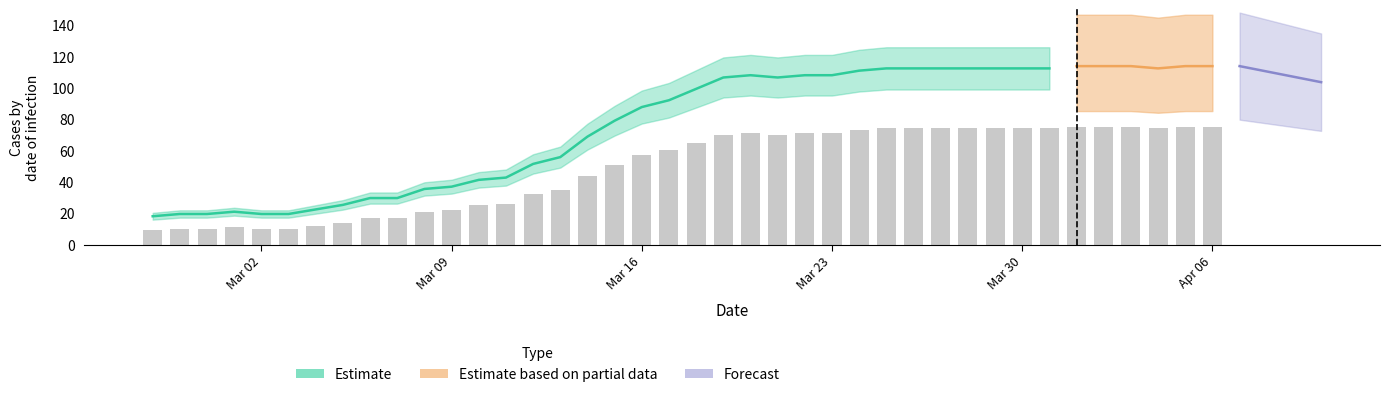

Reading left to right, extract all data points from this chart.

9	10	10	11	10	10	12	14	17	17	21	22	25	26	32	35	44	51	57	60	65	70	71	70	71	71	73	74	74	74	74	74	74	74	75	75	75	74	75	75